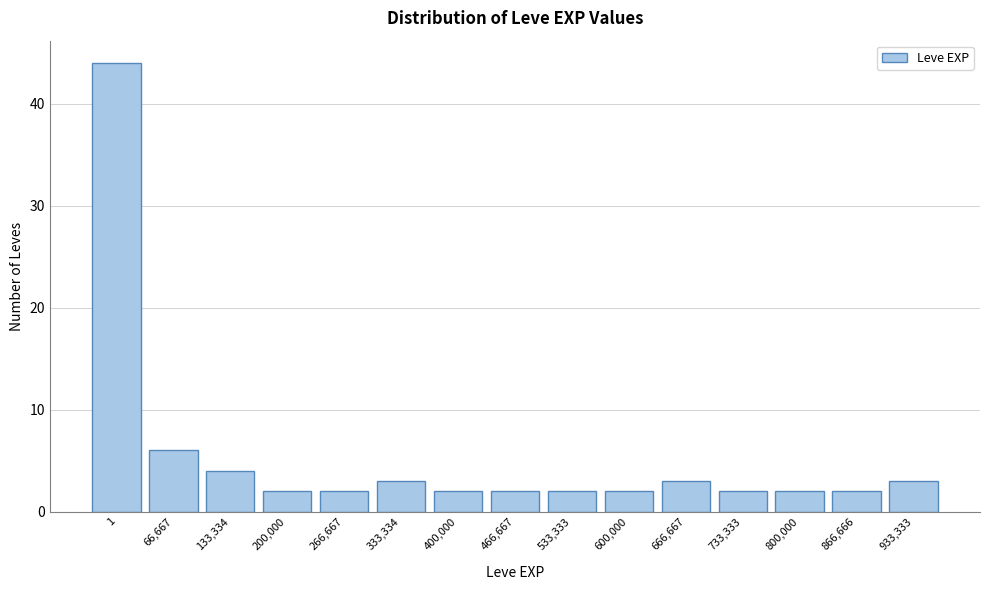

Reading left to right, transcribe all the data shown in this chart.

1=44	66,667=6	133,334=4	200,000=2	266,667=2	333,334=3	400,000=2	466,667=2	533,333=2	600,000=2	666,667=3	733,333=2	800,000=2	866,666=2	933,333=3